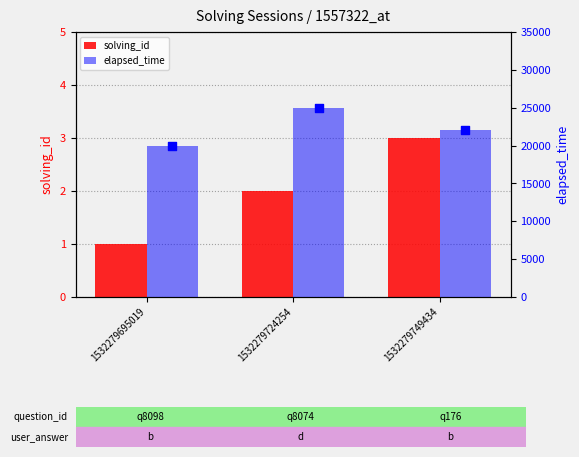

What are all the series names shown in the legend?

solving_id, elapsed_time